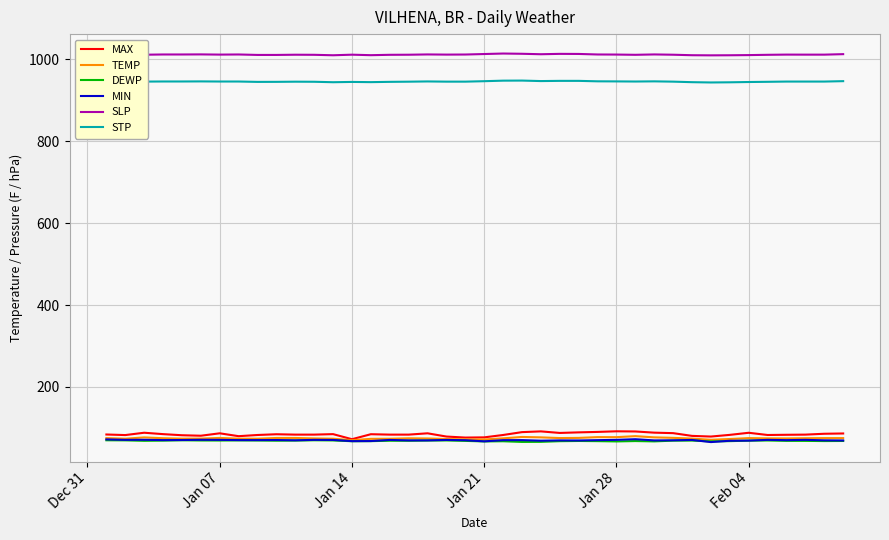

Does the chart have visible grid lines?

Yes